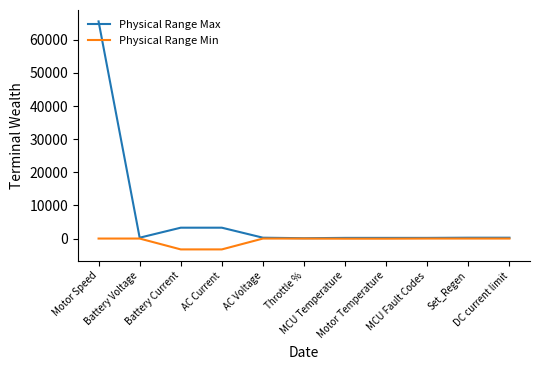

What is the highest value of the Physical Range Max series?

65535.0